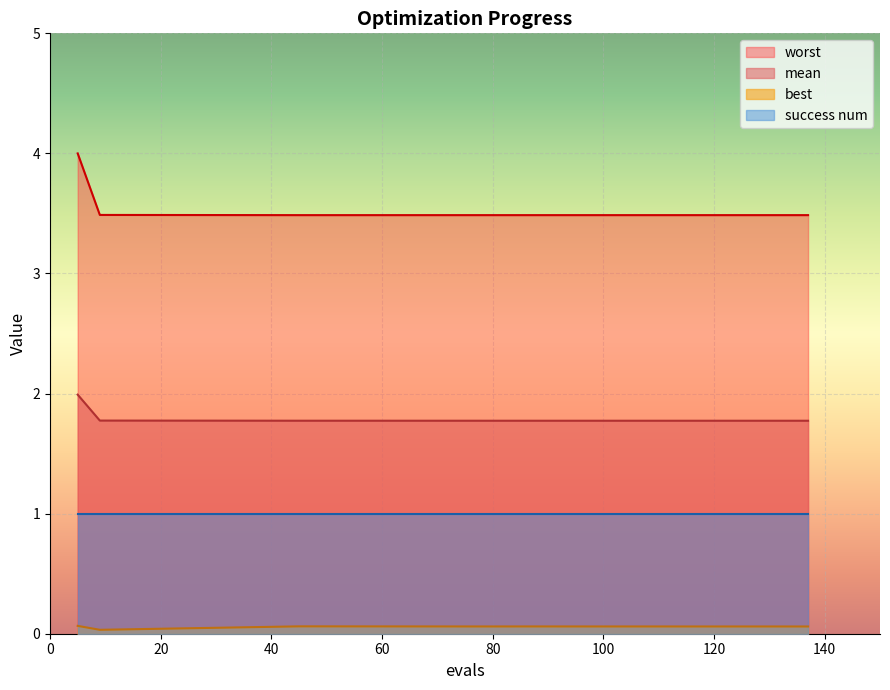

List the series in order of their peak value, highest first.

worst, mean, success num, best